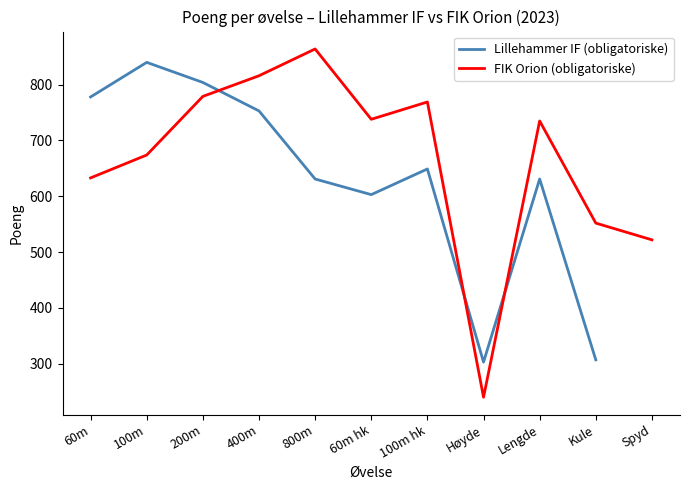

What is the value of the 2nd point from the left?

840